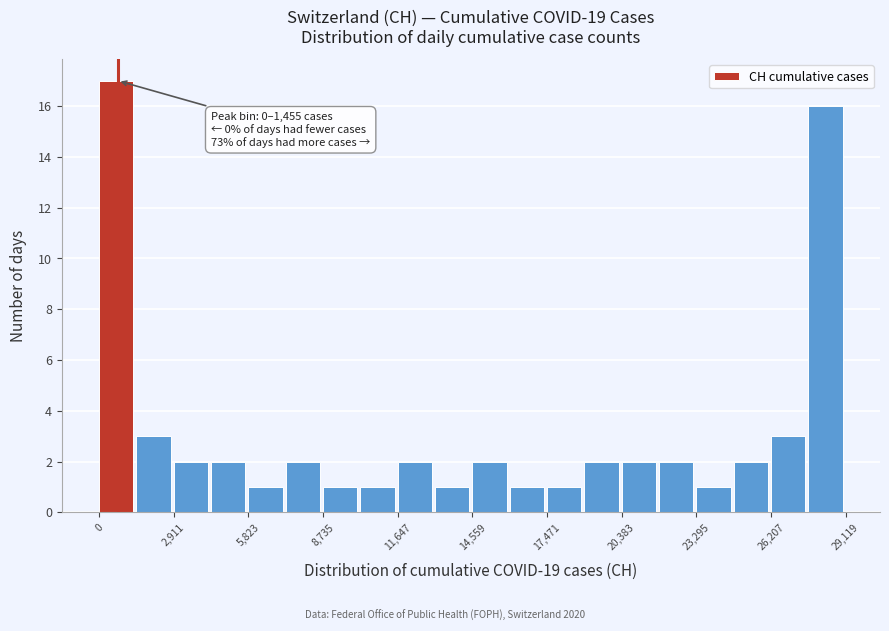

Around what value on the x-axis is the tallest bar? Give the approximate position of its centre, as read against the axis.

500